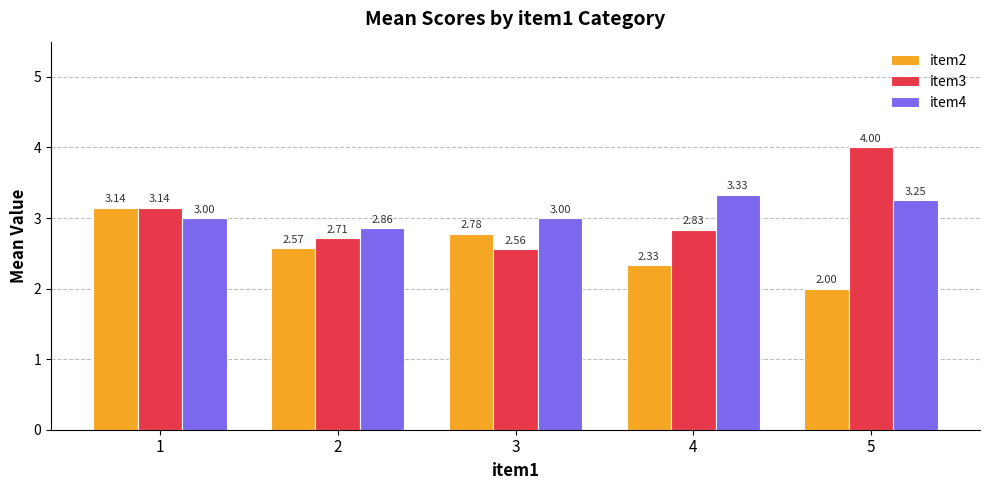

At which category is the sum across all series the highest?

1